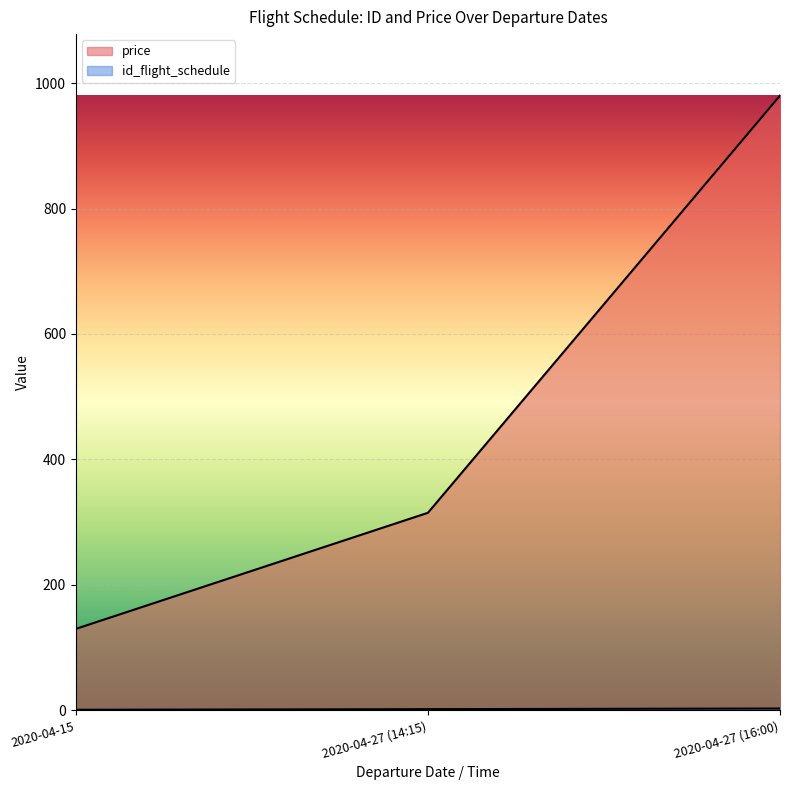

What is the sum of the id_flight_schedule values at 2020-04-27 (14:15) and 2020-04-15?

3